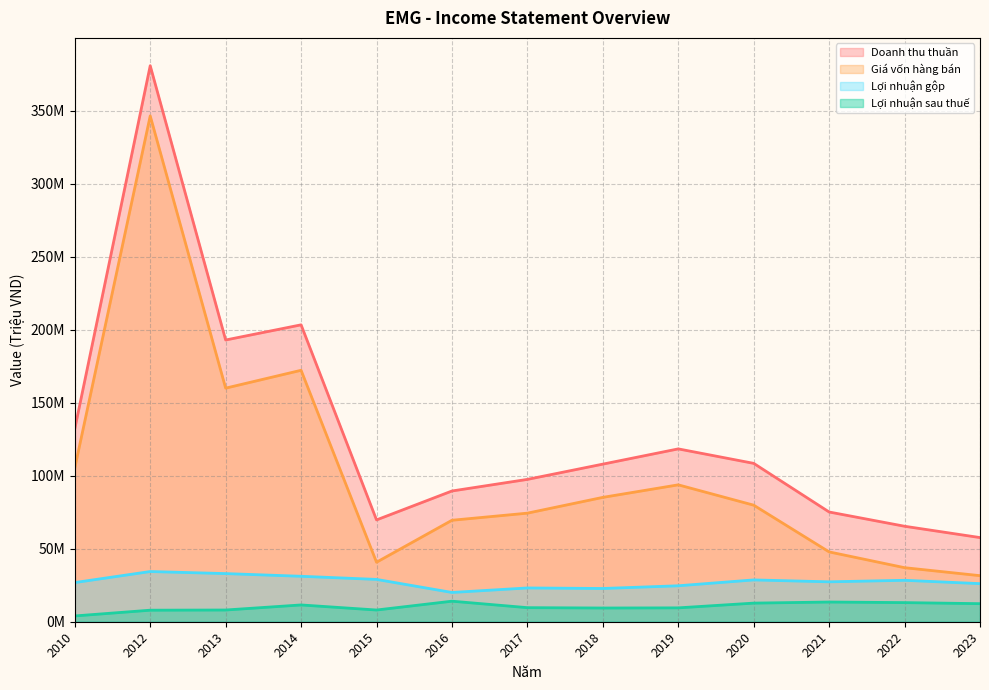

True or false: Doanh thu thuần and Giá vốn hàng bán intersect in this chart.

False